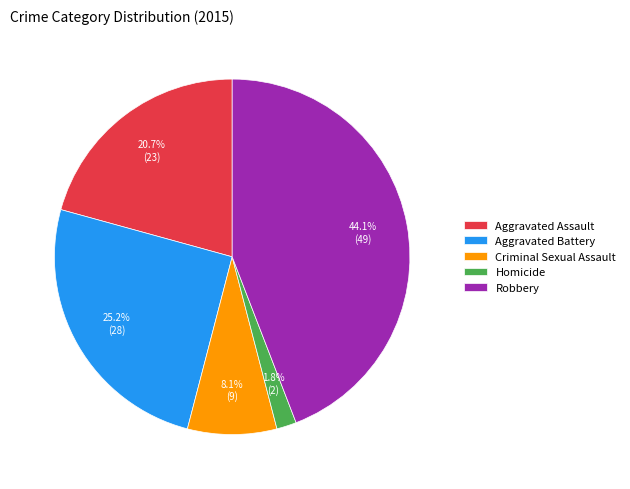

Which has a higher value, Aggravated Assault or Aggravated Battery?

Aggravated Battery